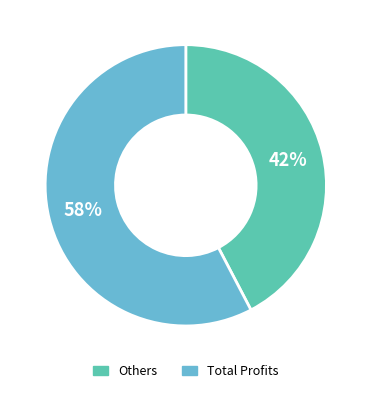

To the nearest percent, what is the average slice percentage?

50%